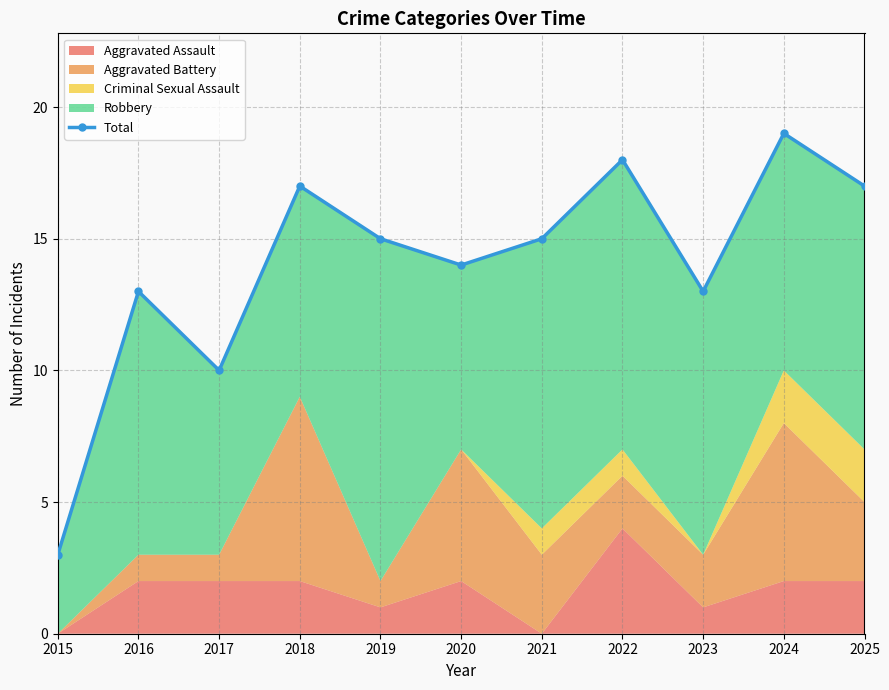

What is the change in value from 2023 to 2025?

+4